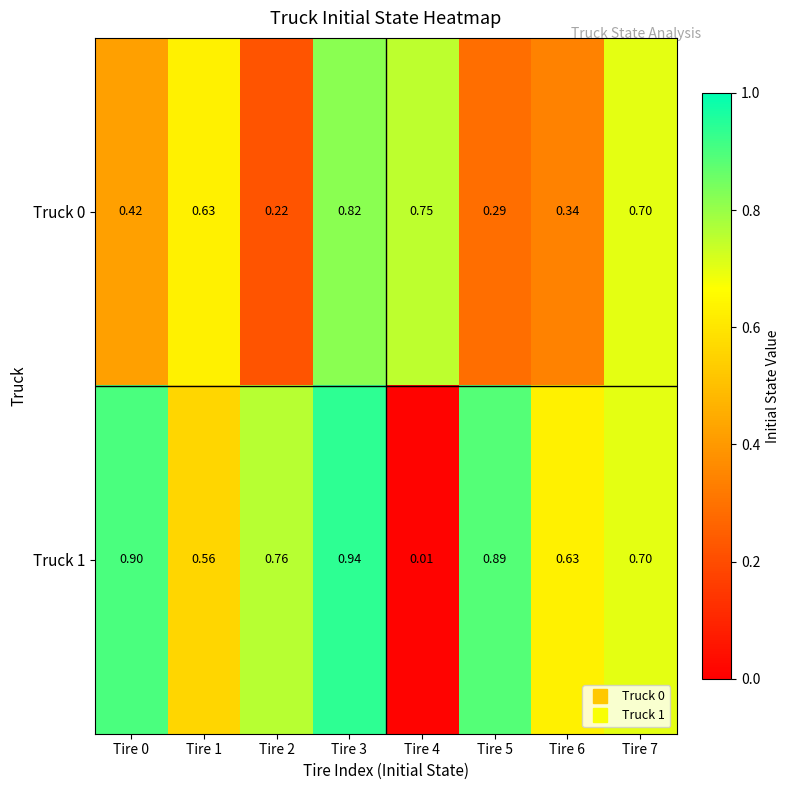

Count the number of data series in this chart.

2